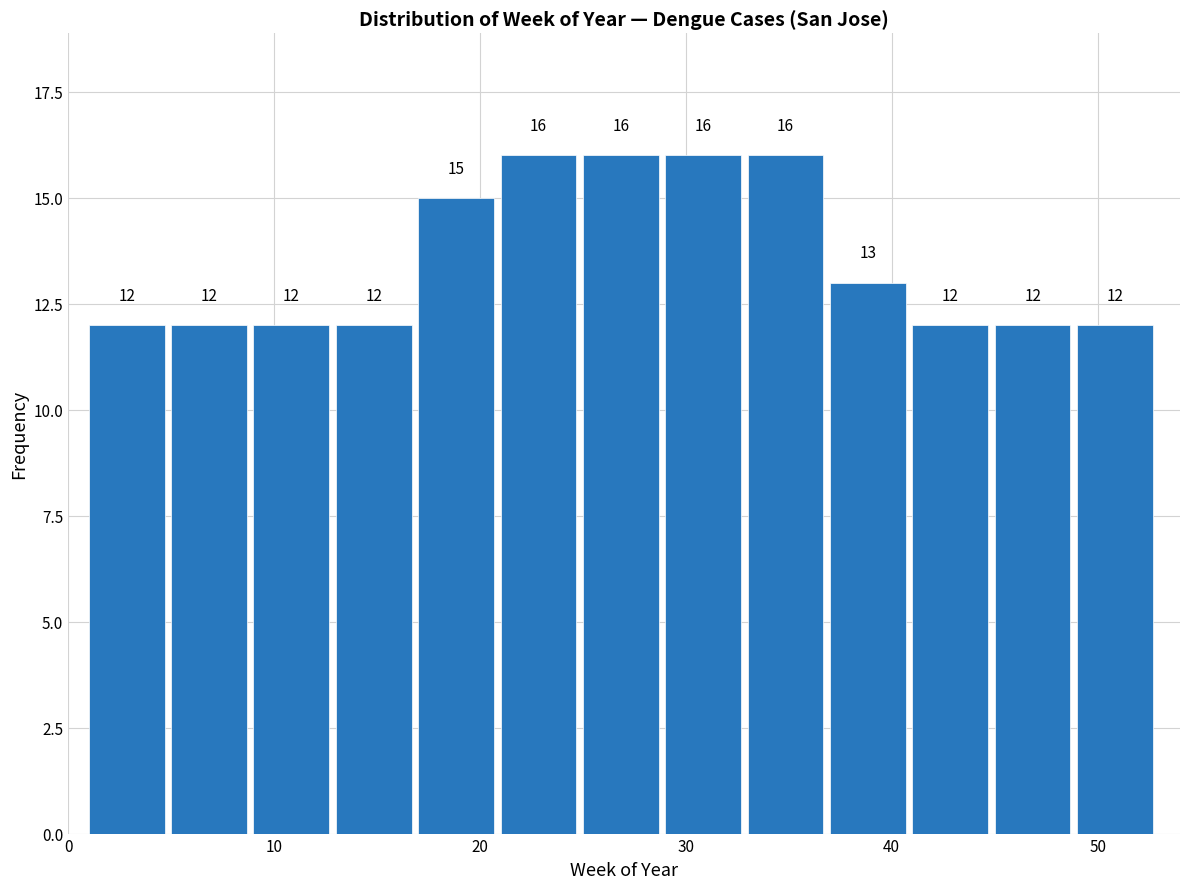

How tall is the bar that spans 33 to 37 on the x-axis?

16